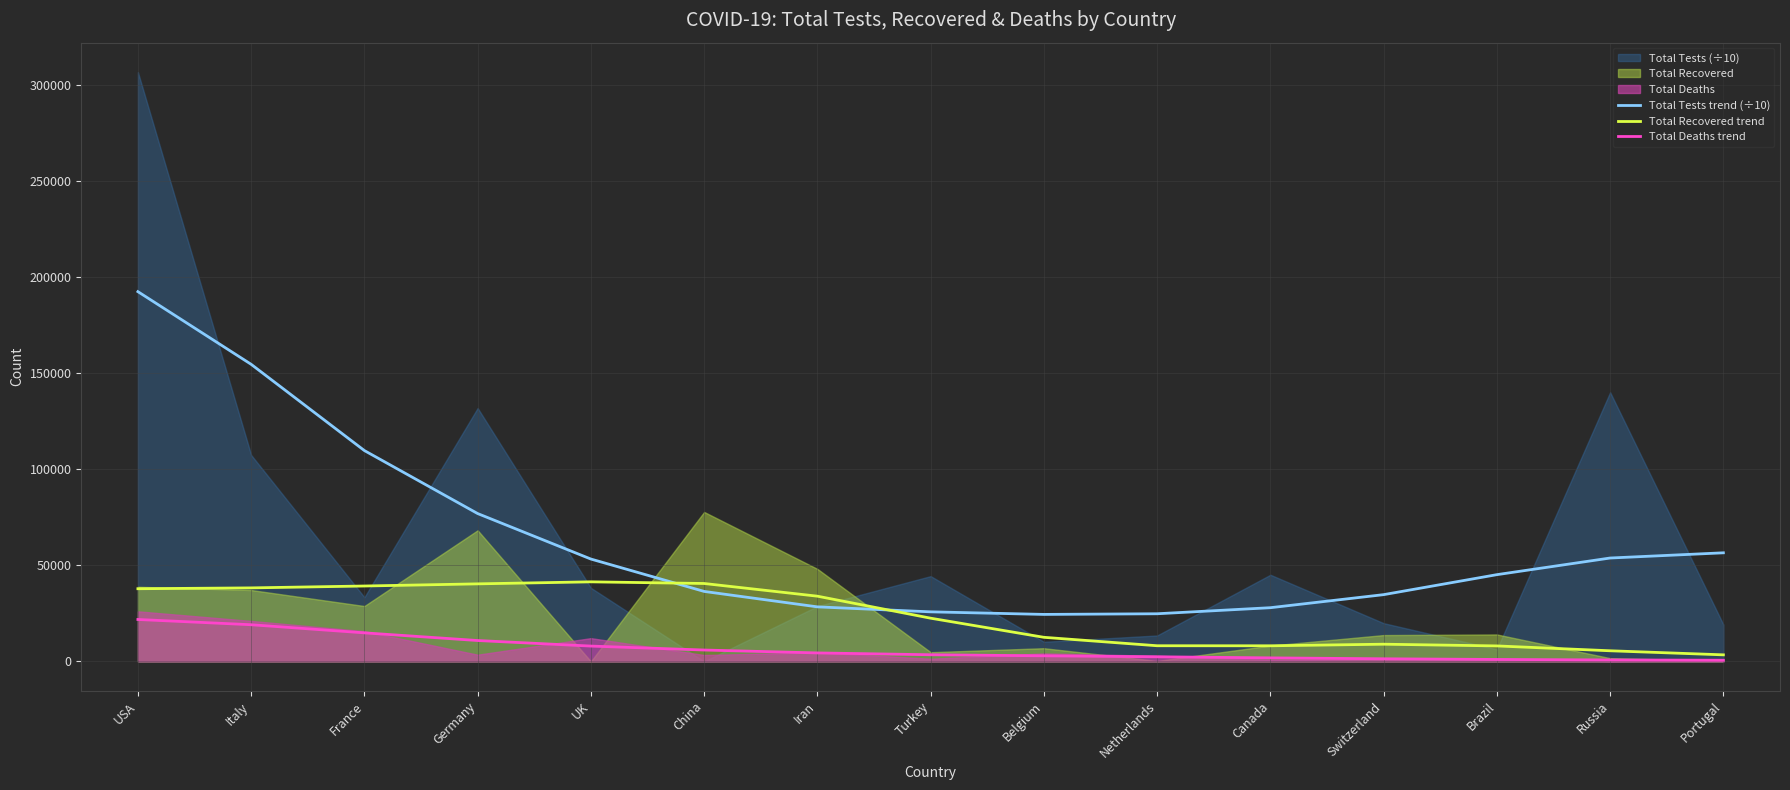

At which category does Total Tests trend (÷10) reach its first local valley?

Belgium